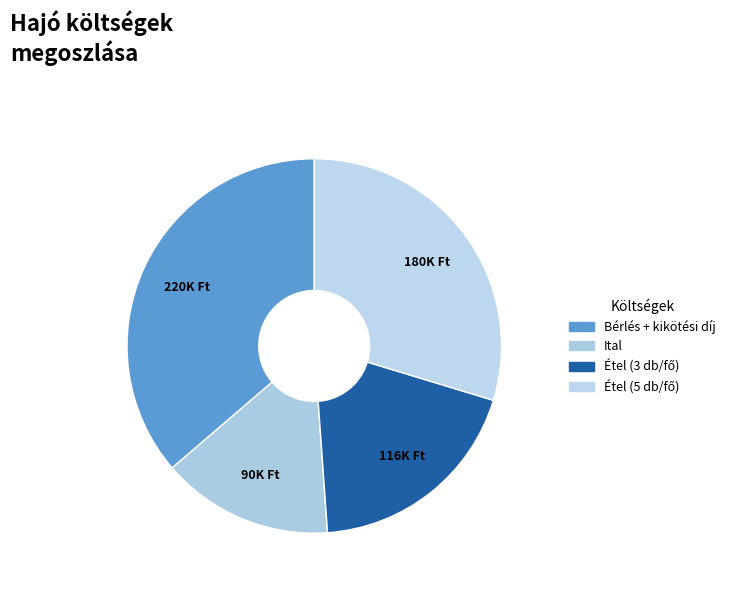

How many segments does this pie chart have?

4